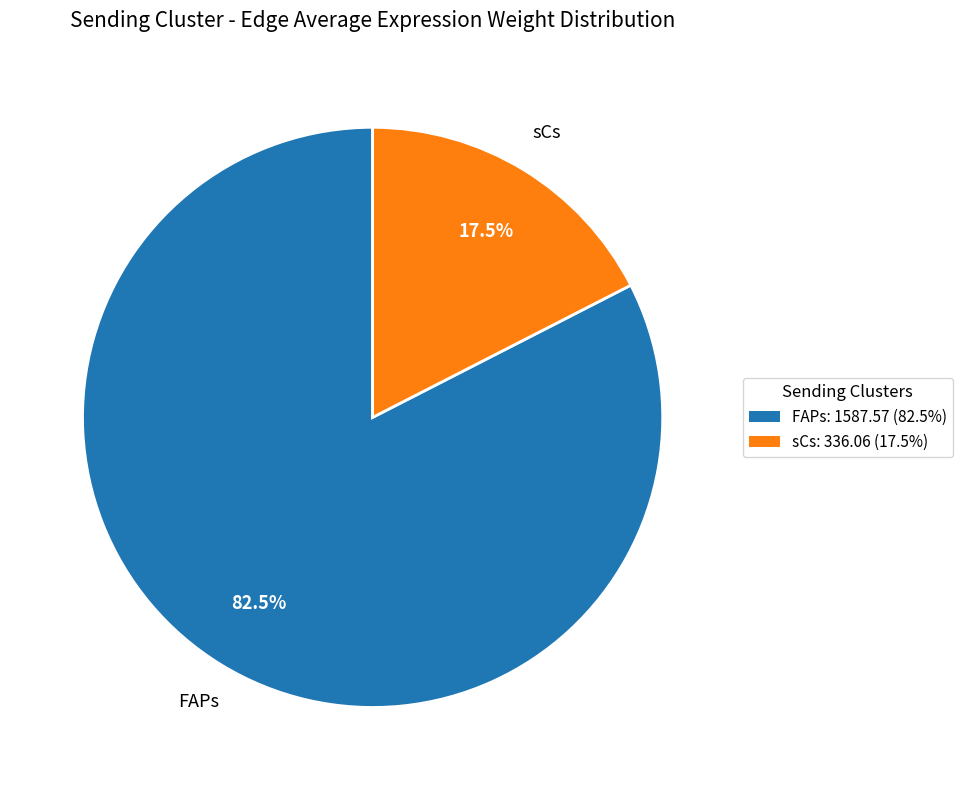

What is the smallest slice in the pie chart?

sCs